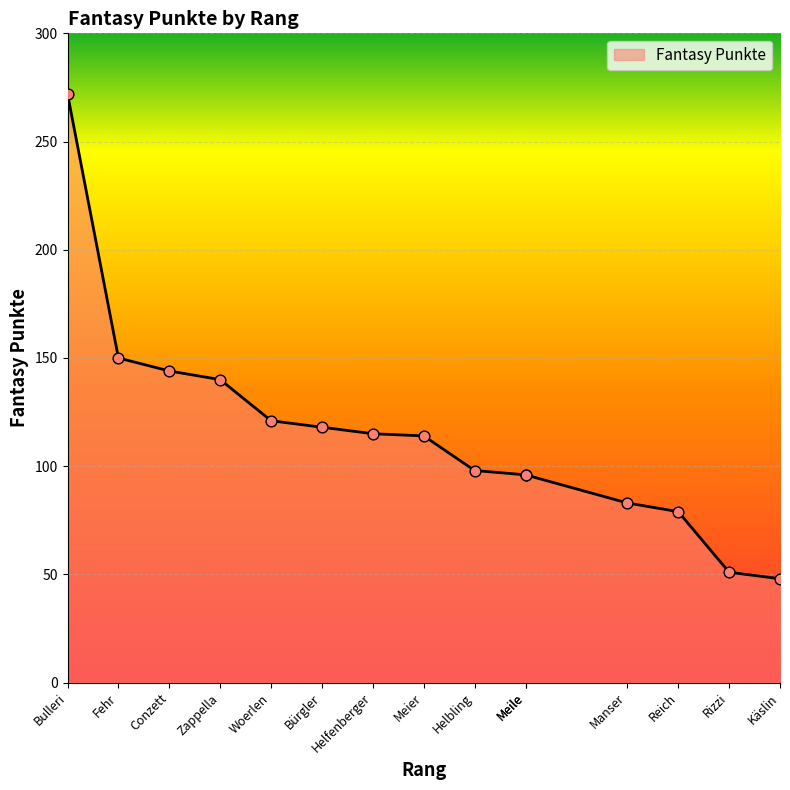

Between Meier and Fehr, which is larger?

Fehr